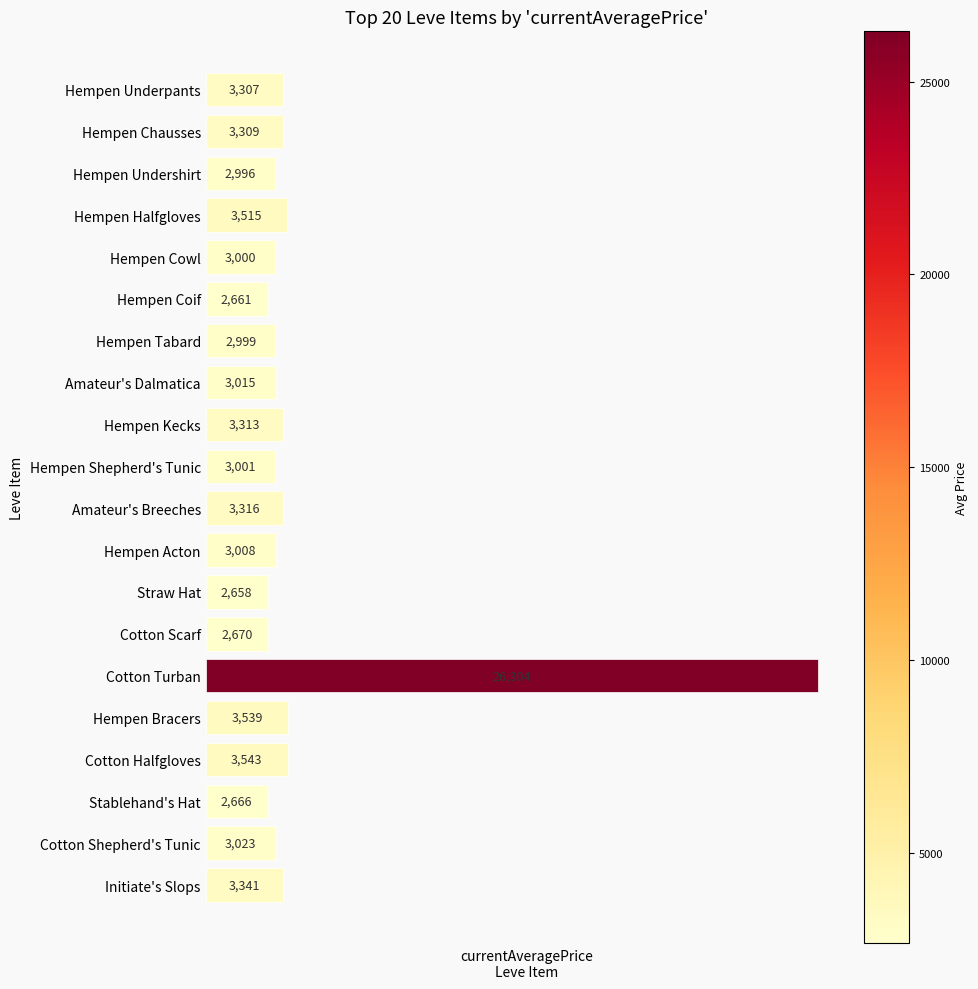

What is the label of the 11th bar from the top?

Amateur's Breeches